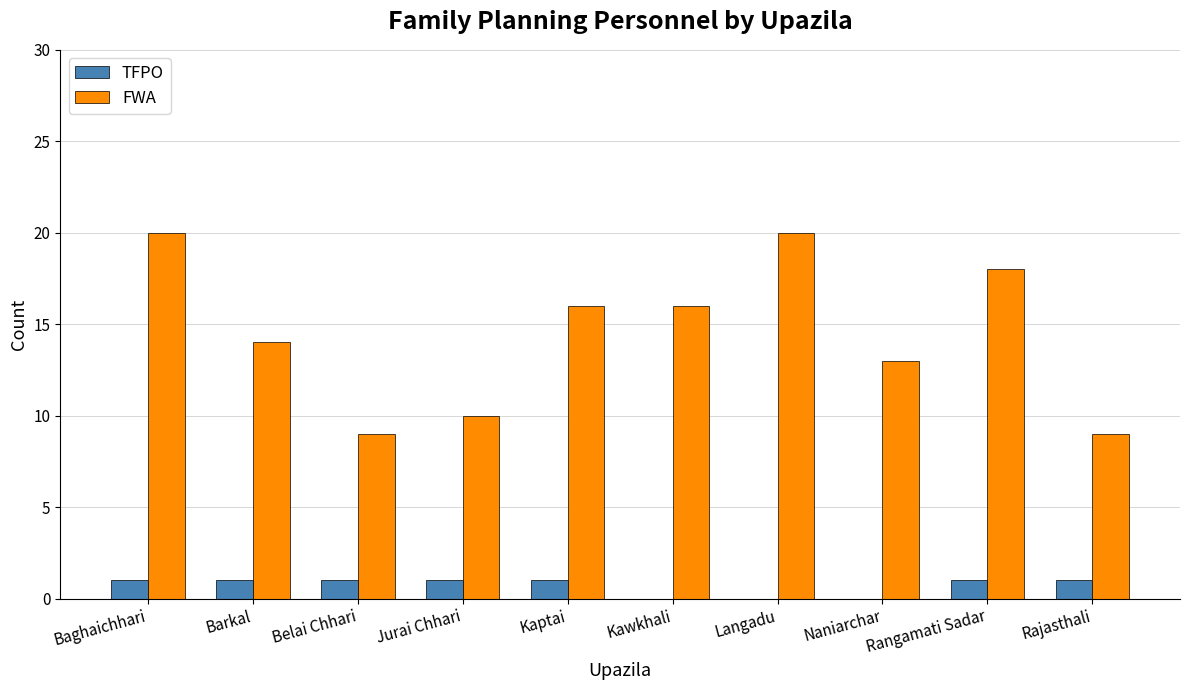

What is the total value across all series at Langadu?

20